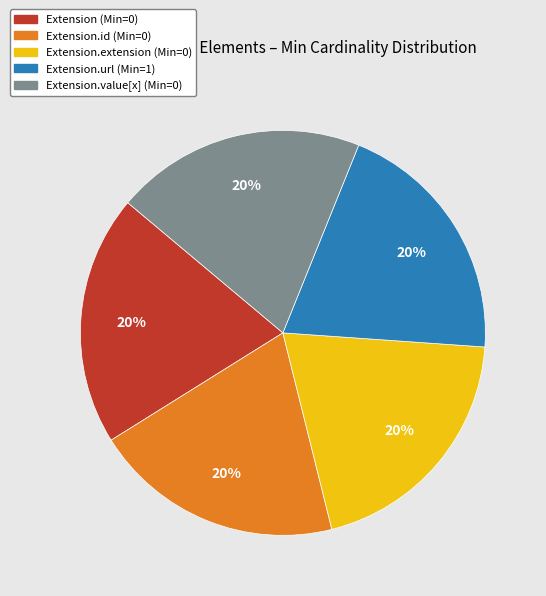

Is there any slice that represents more than half of the pie?

No